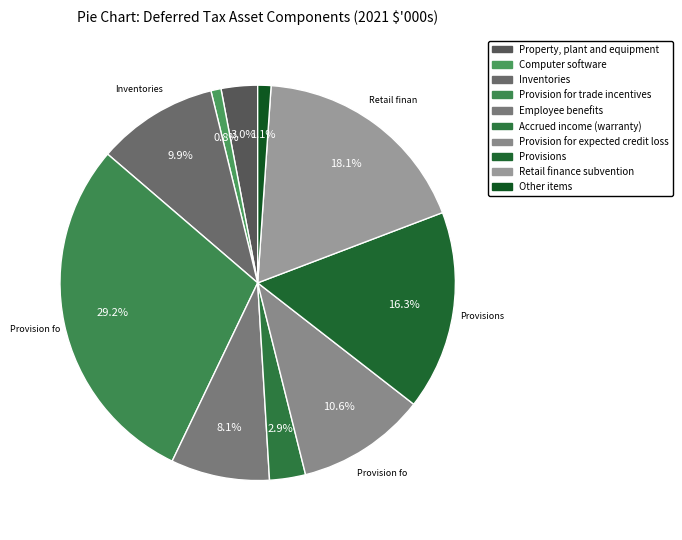

The Provisions slice represents 25% of the pie. True or false?

False